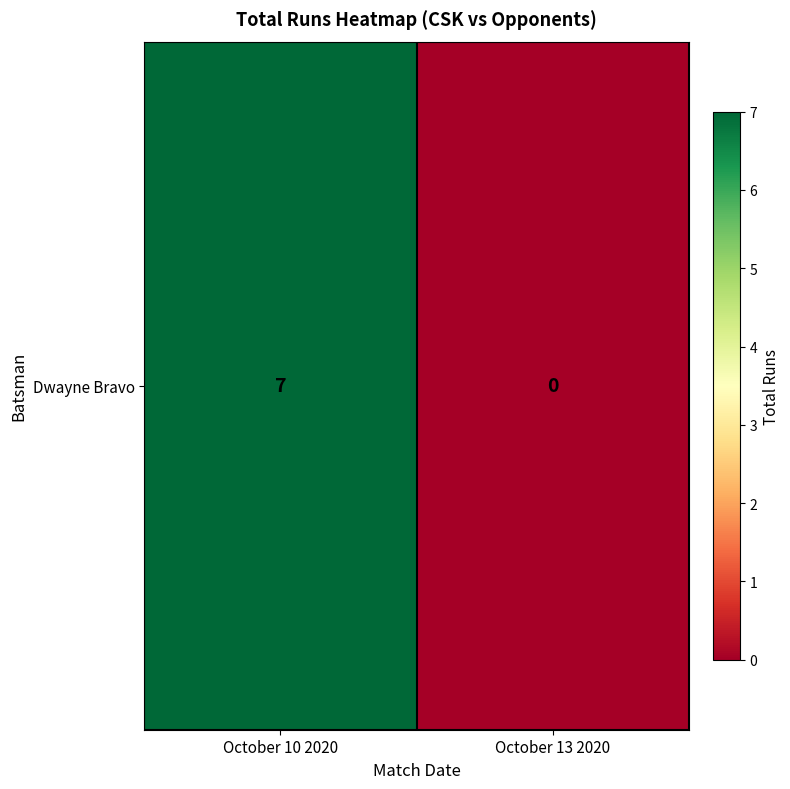

Rank the categories by value from lowest to highest.

October 13 2020, October 10 2020